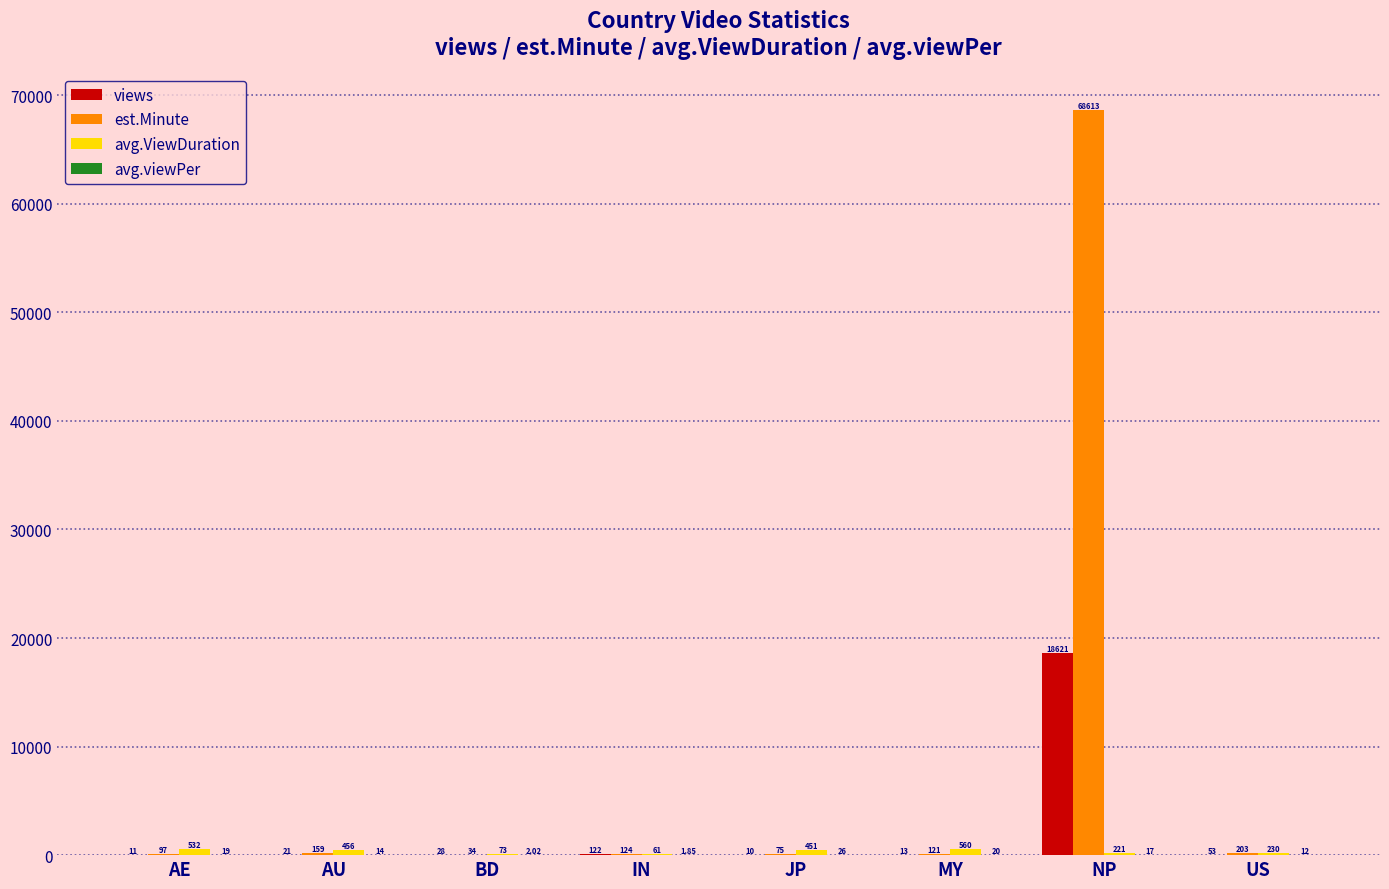

At which label does est.Minute first exceed 124?

AU